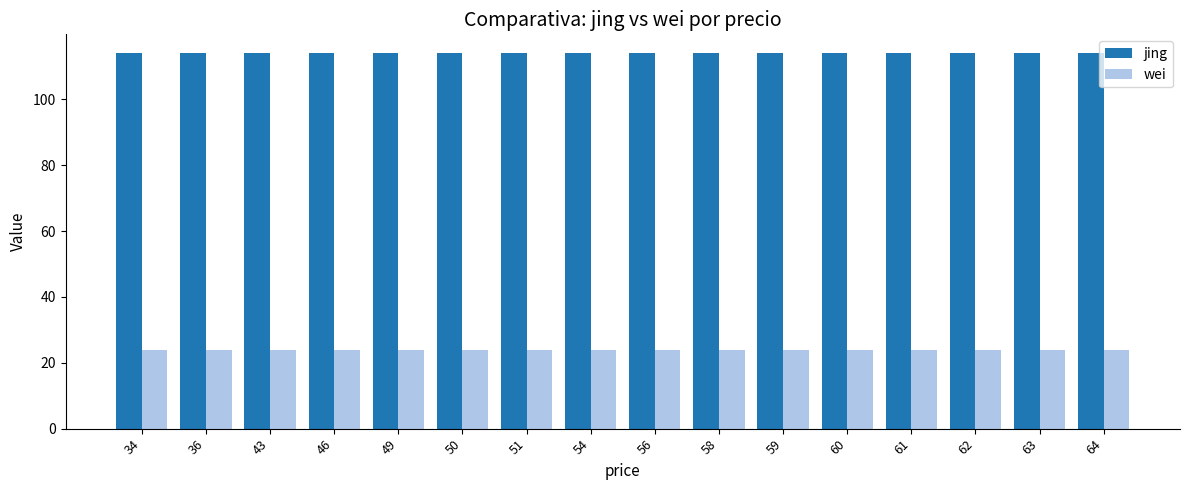

The wei series shows 12.8 at 43. True or false?

False